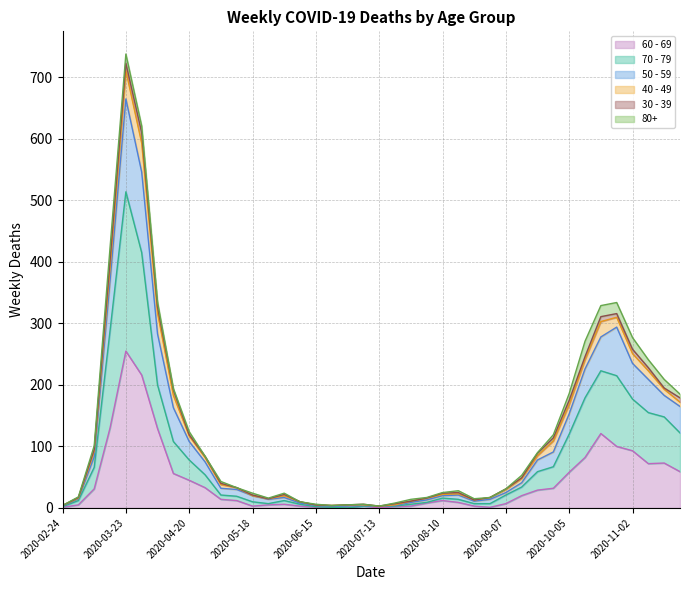

Which category has the highest value in the 60 - 69 series?

2020-03-23